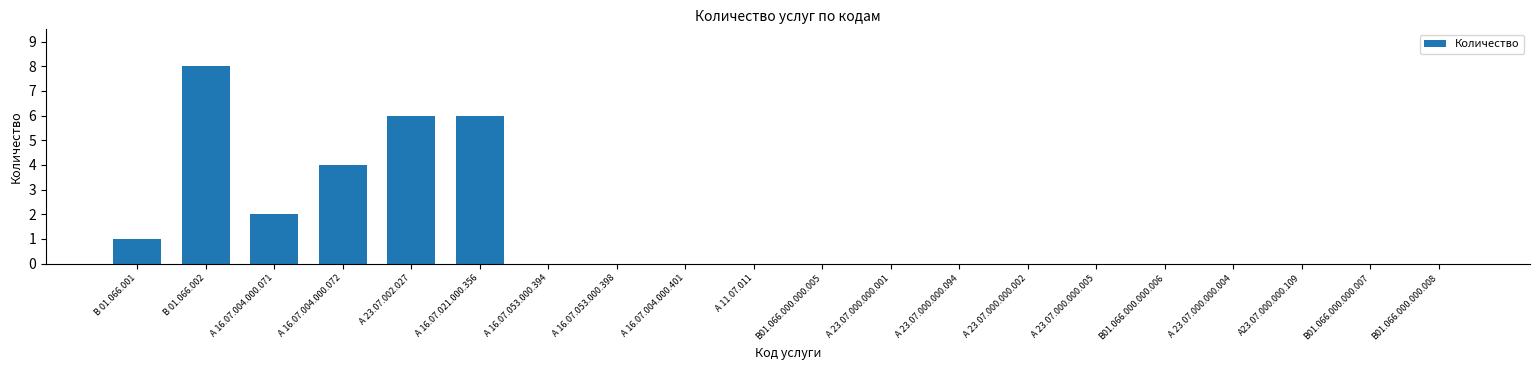

Count the number of categories in the chart.

20